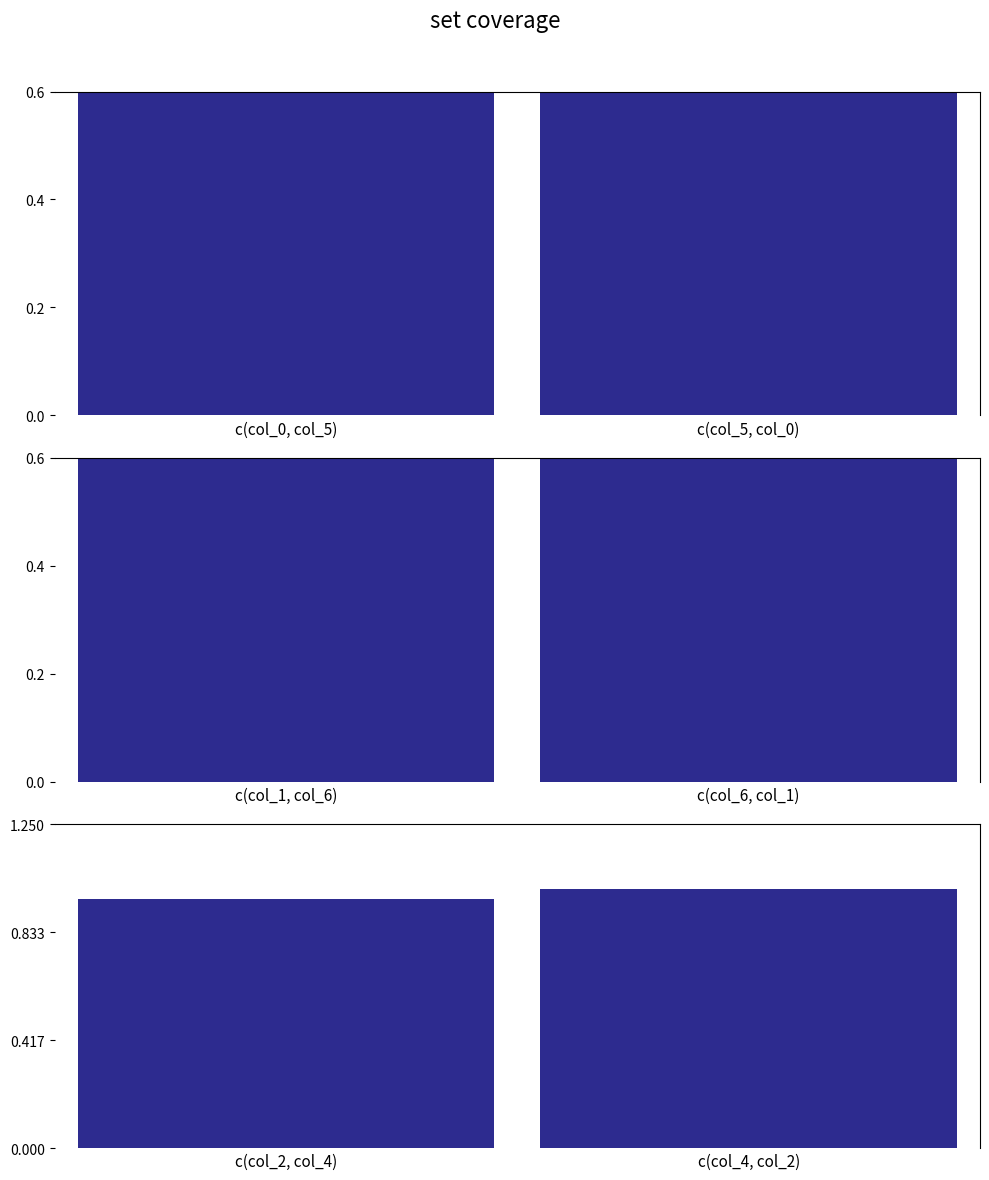

Which series changed the most between c(col_0, col_5) and c(col_5, col_0)?

c(col_0, col_5)